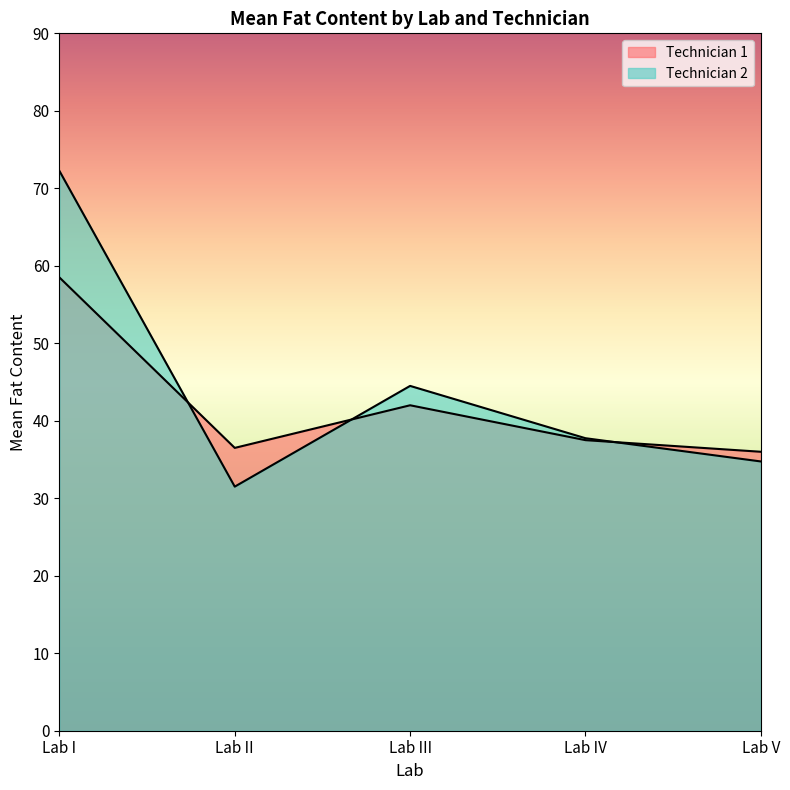

What is the minimum value shown in the chart?

31.5